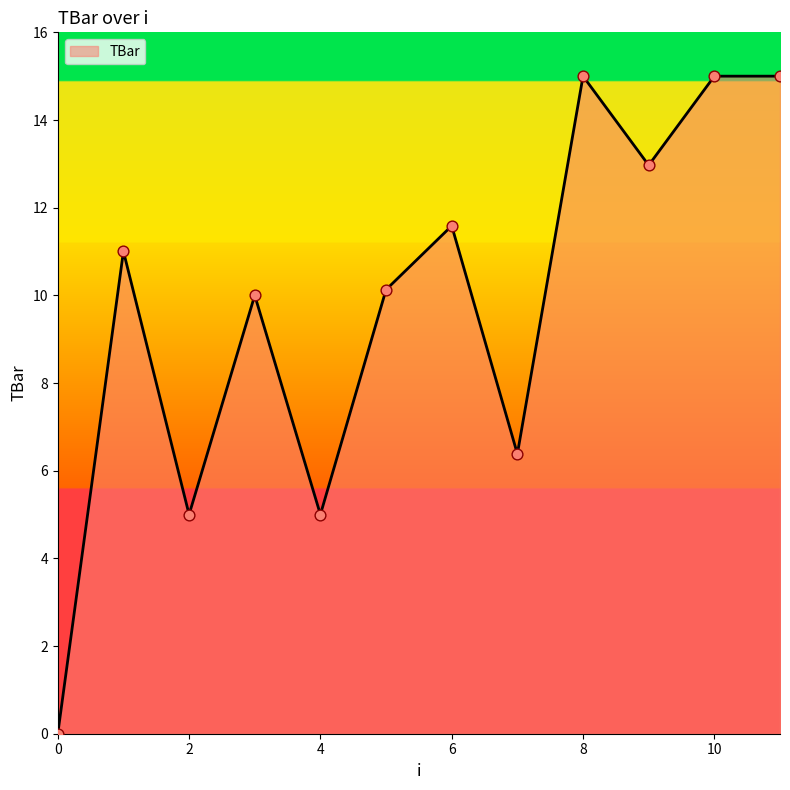

What is the greatest value displayed?

15.0